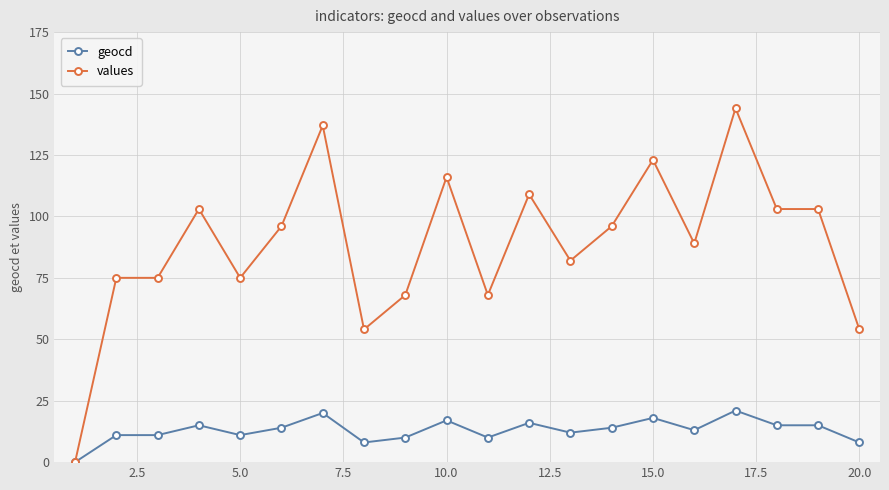

What is the highest value of the values series?

144